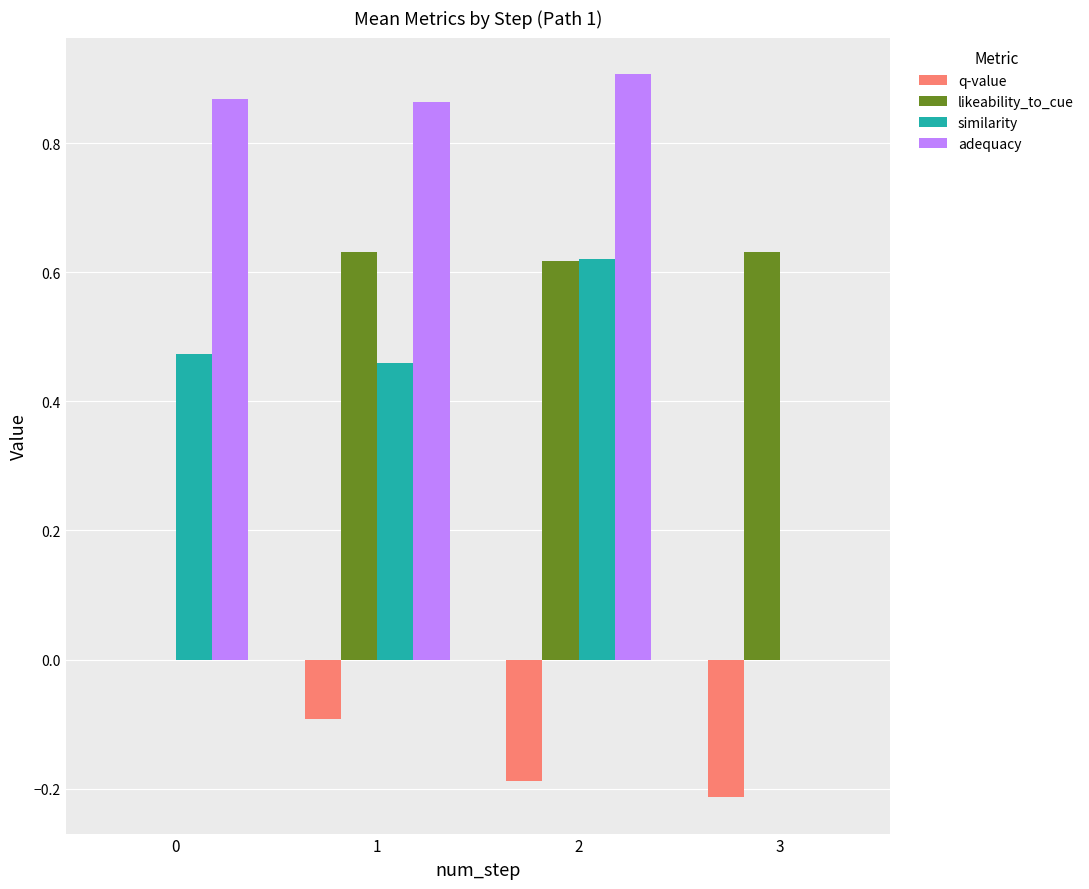

How many groups of bars are there?

4